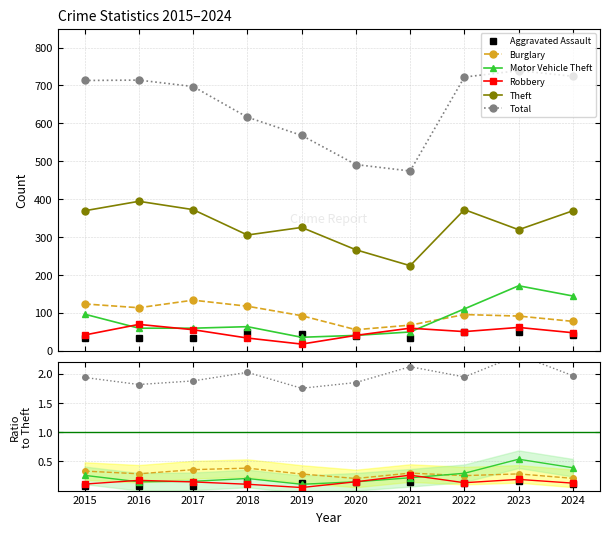

How many lines are shown in the chart?

6